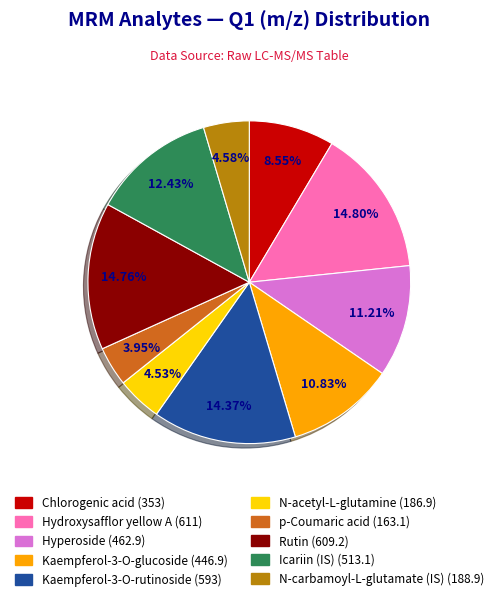

Do N-acetyl-L-glutamine and p-Coumaric acid together represent more than half of the pie?

No